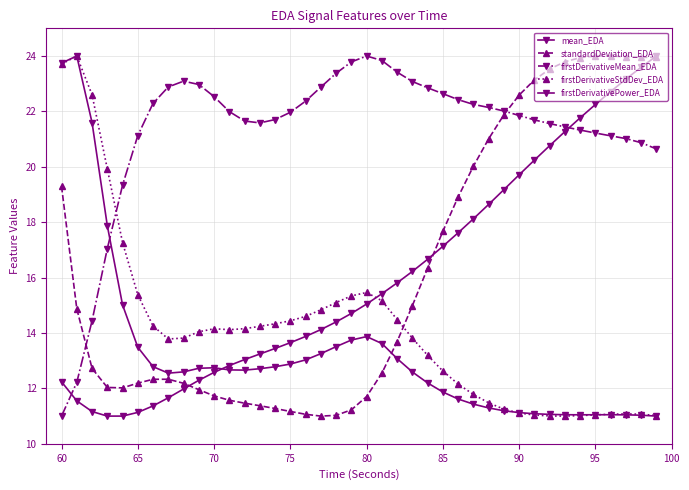

Is this an area chart (filled region under the line)?

No